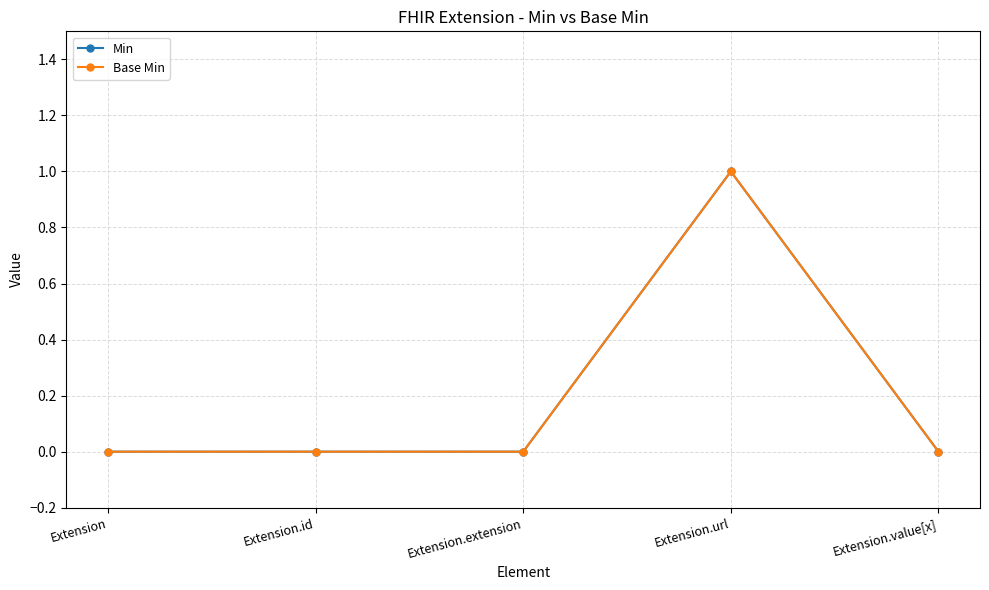

The value of Base Min at Extension.id is 0. True or false?

True